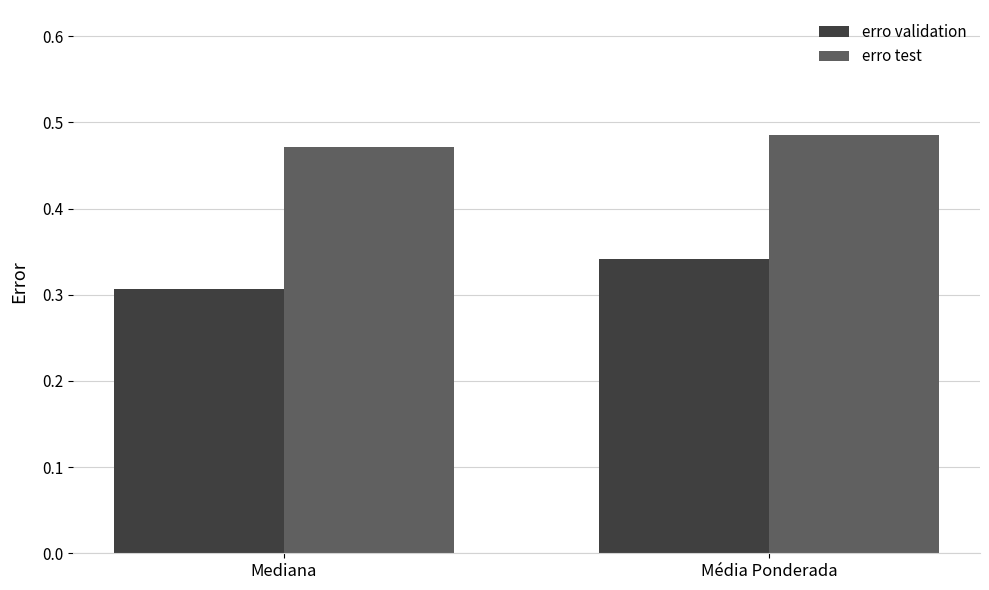

Count the erro validation values in the range 0 to 1.

2